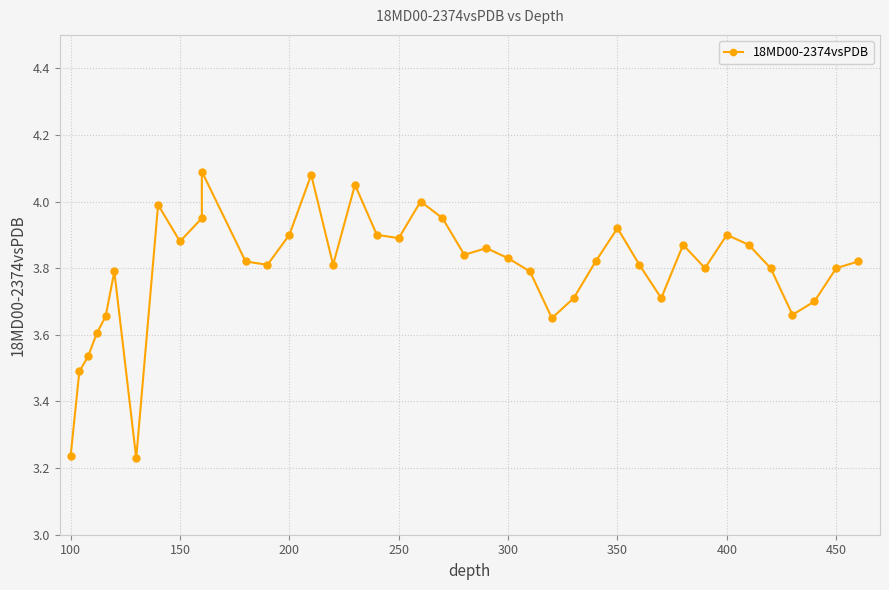

What is the difference between the maximum and minimum values?

0.9